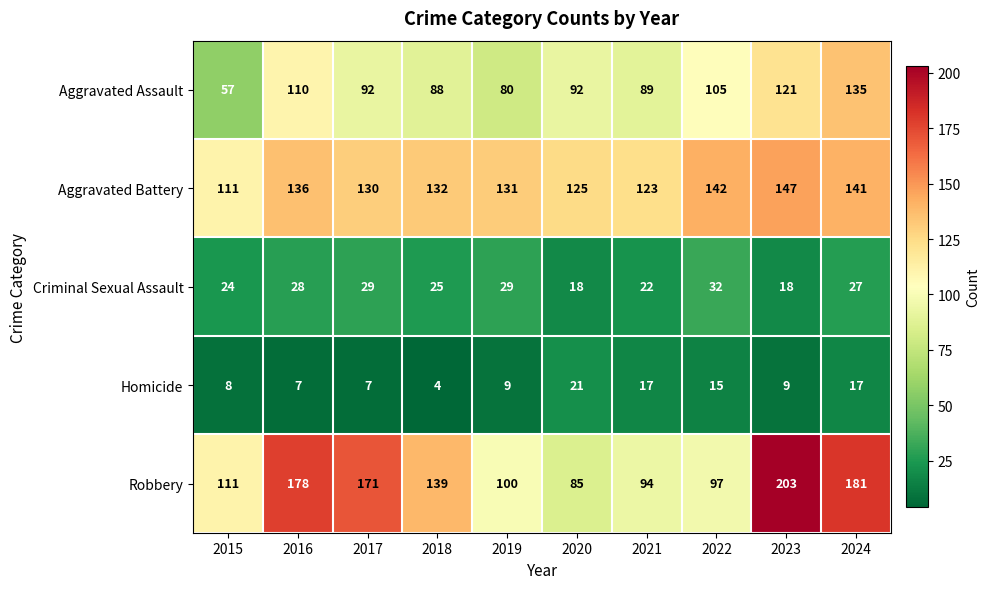

True or false: Homicide has a value of 28 at 2021.

False